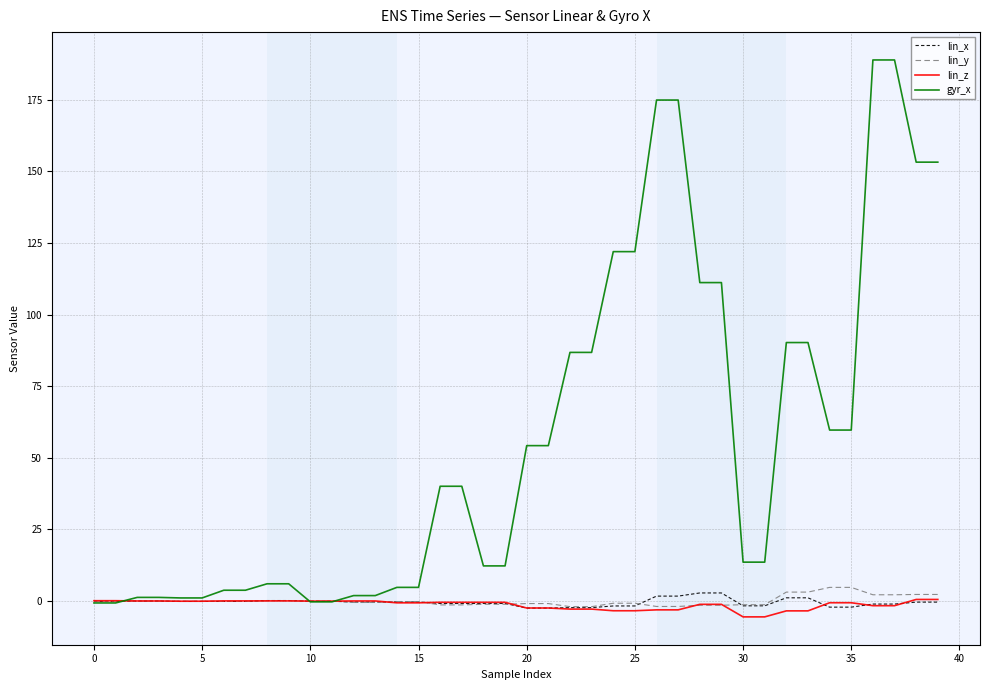

Which series has the largest total across all categories?

gyr_x